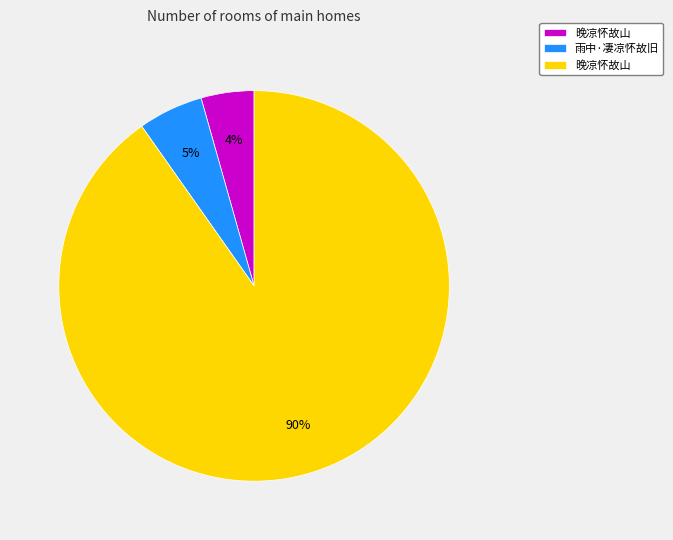

To the nearest percent, what is the average slice percentage?

33%